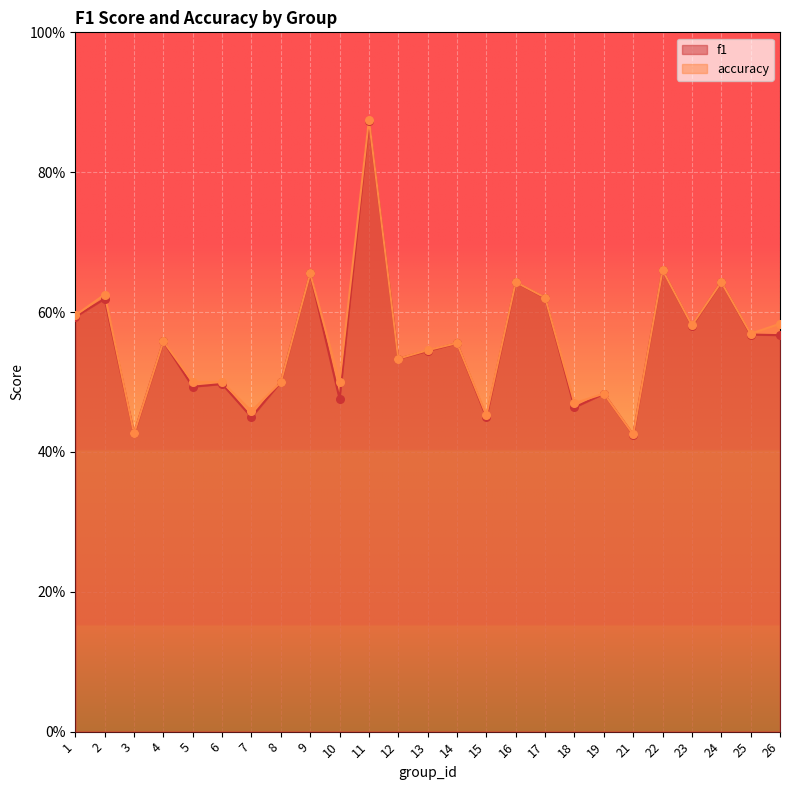

Which series has the widest spread of Y values?

accuracy